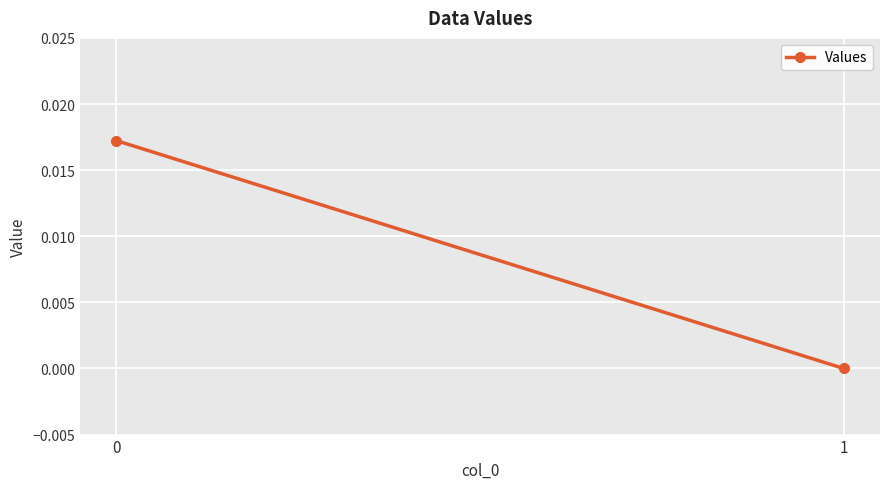

At which label is the value closest to 0?

1